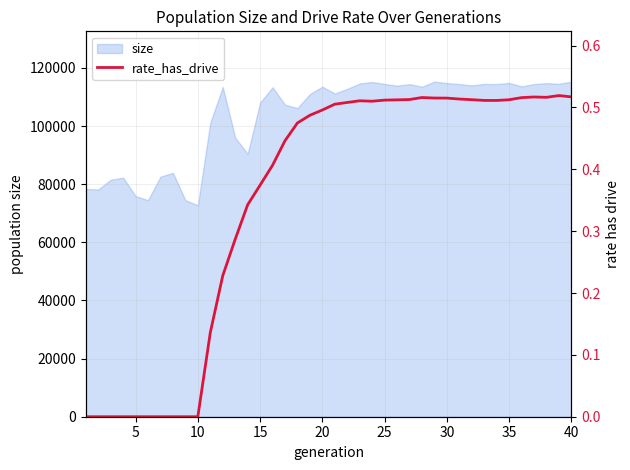

Which has a higher value, 40 or 9?

40